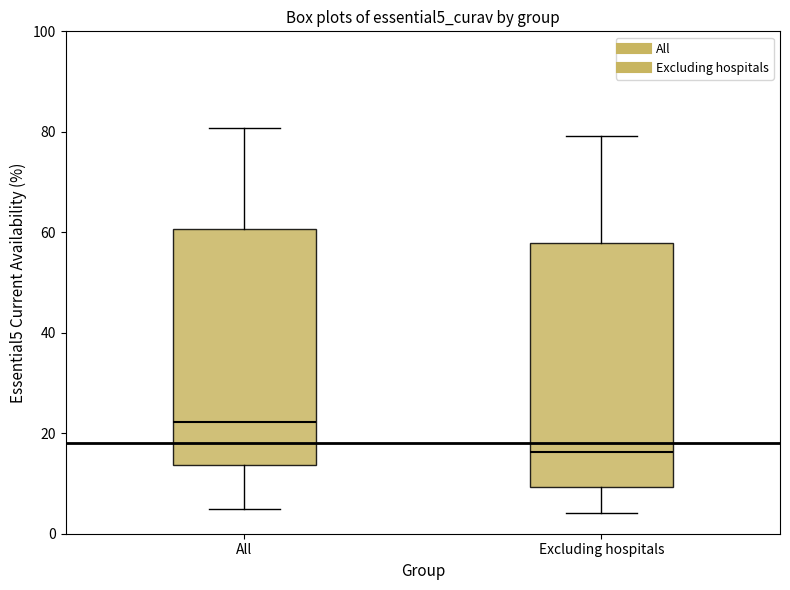

Reading left to right, transcribe this box plot: for each box, give where its median line is, the range the box spans, and where its two whiskers end, as read against the y-axis. The values are not printed on the chart, so give them approximately, as read against the axis.

All: median 22, box 14 to 60, whiskers 6 to 80
Excluding hospitals: median 16, box 10 to 58, whiskers 4 to 80